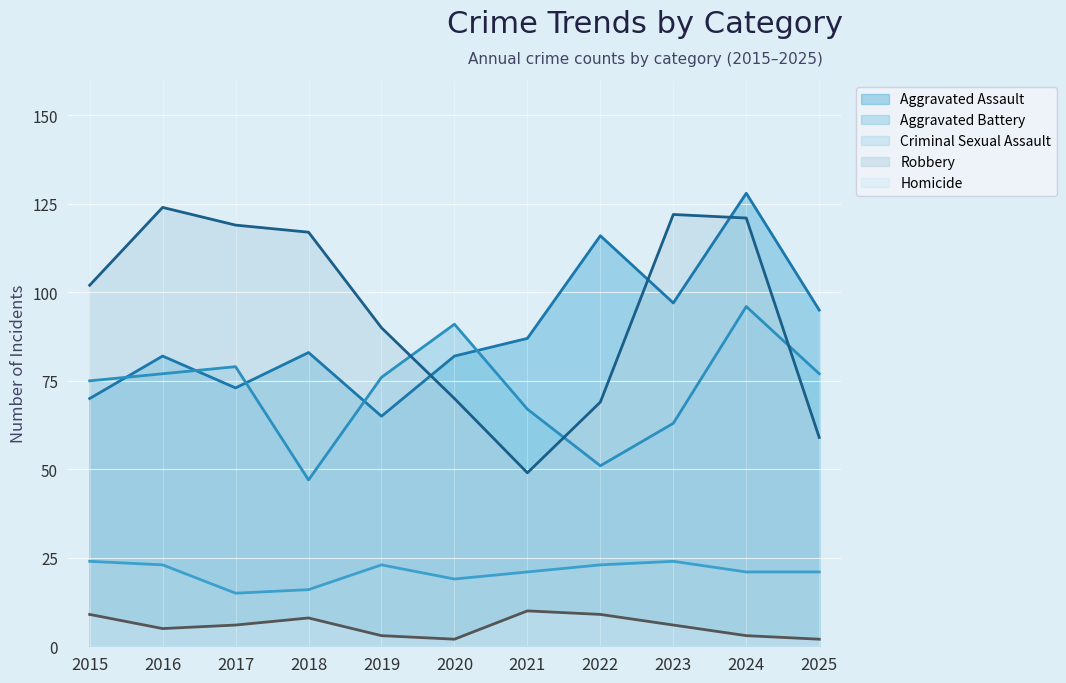

What is the approximate value of Aggravated Battery at 2020?

91